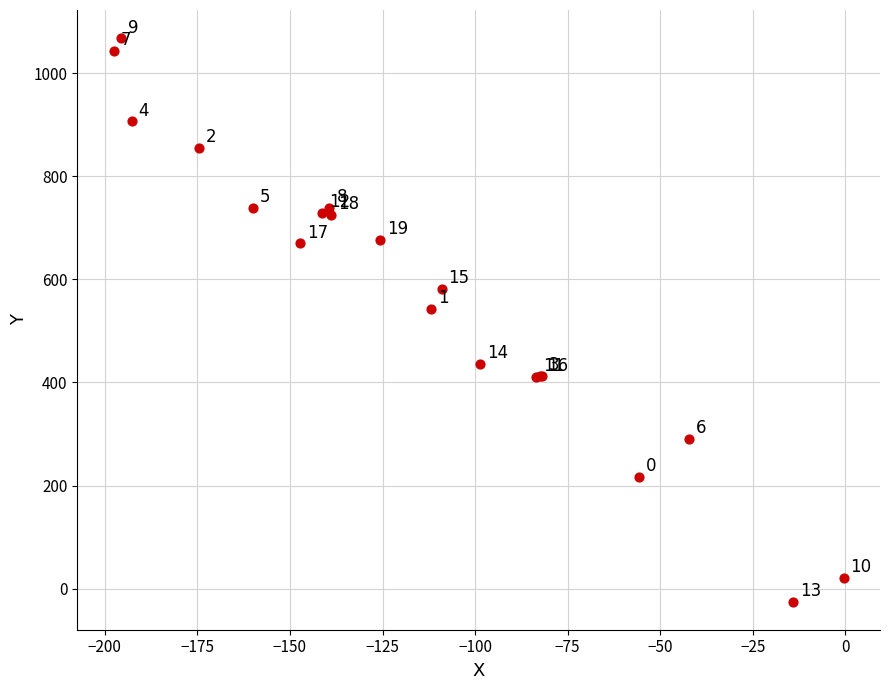

What Y value in the scatter plot is closest to 521?

542.7